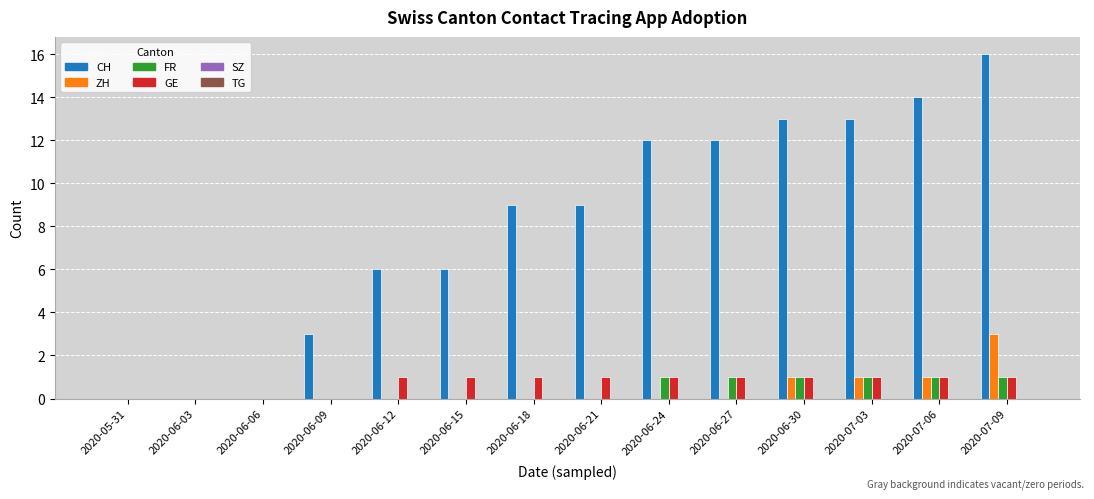

How many series are shown in this chart?

4